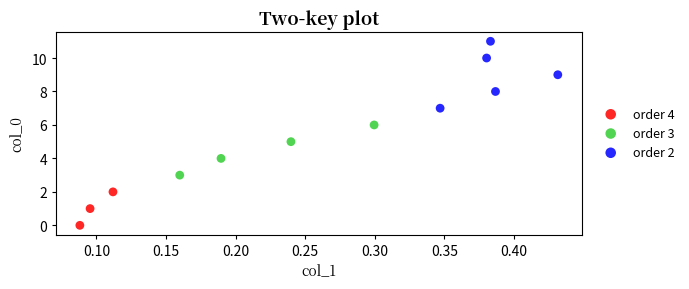

Which series reaches the maximum Y coordinate?

order 2